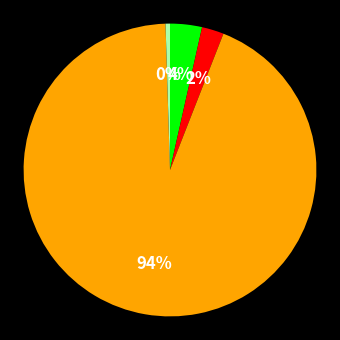

How many slices are in this pie chart?

4